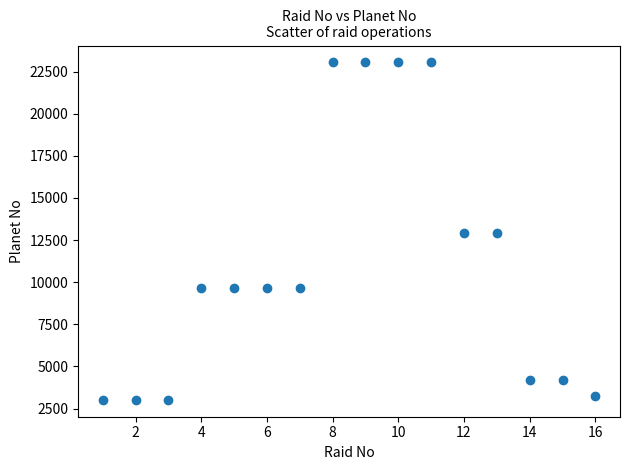

What is the range of X values (max minus min)?

15